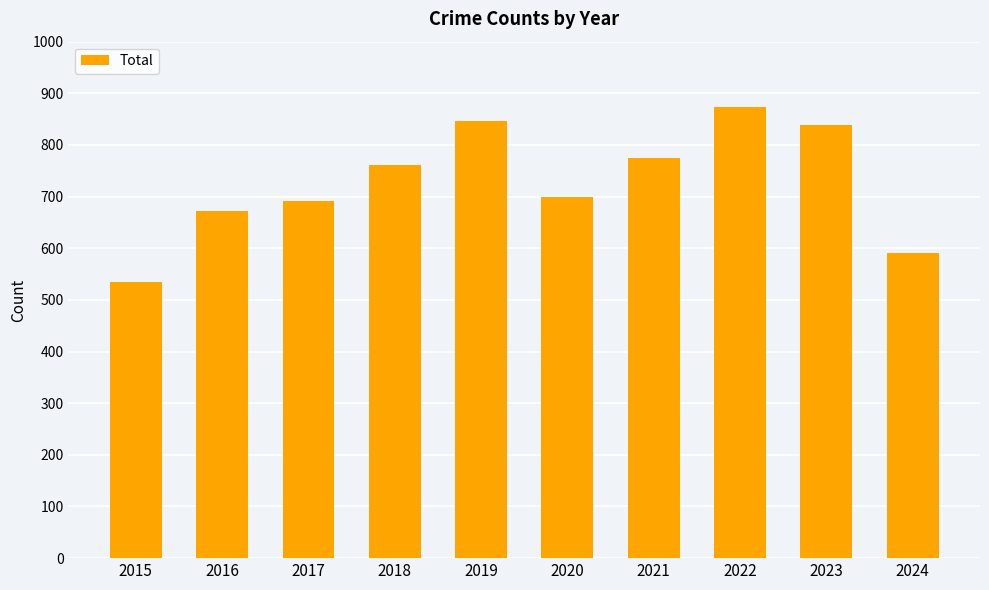

List the labels in order of value, smallest first.

2015, 2024, 2016, 2017, 2020, 2018, 2021, 2023, 2019, 2022